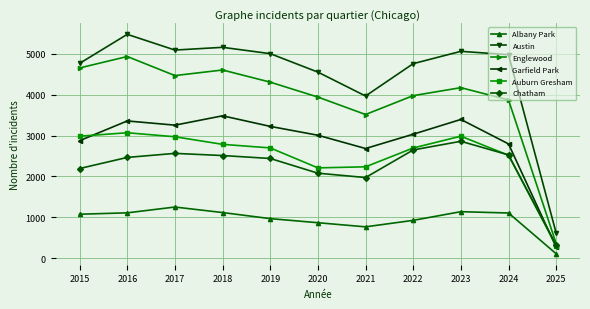

What is the difference between the highest and lowest values at 2021?

3204